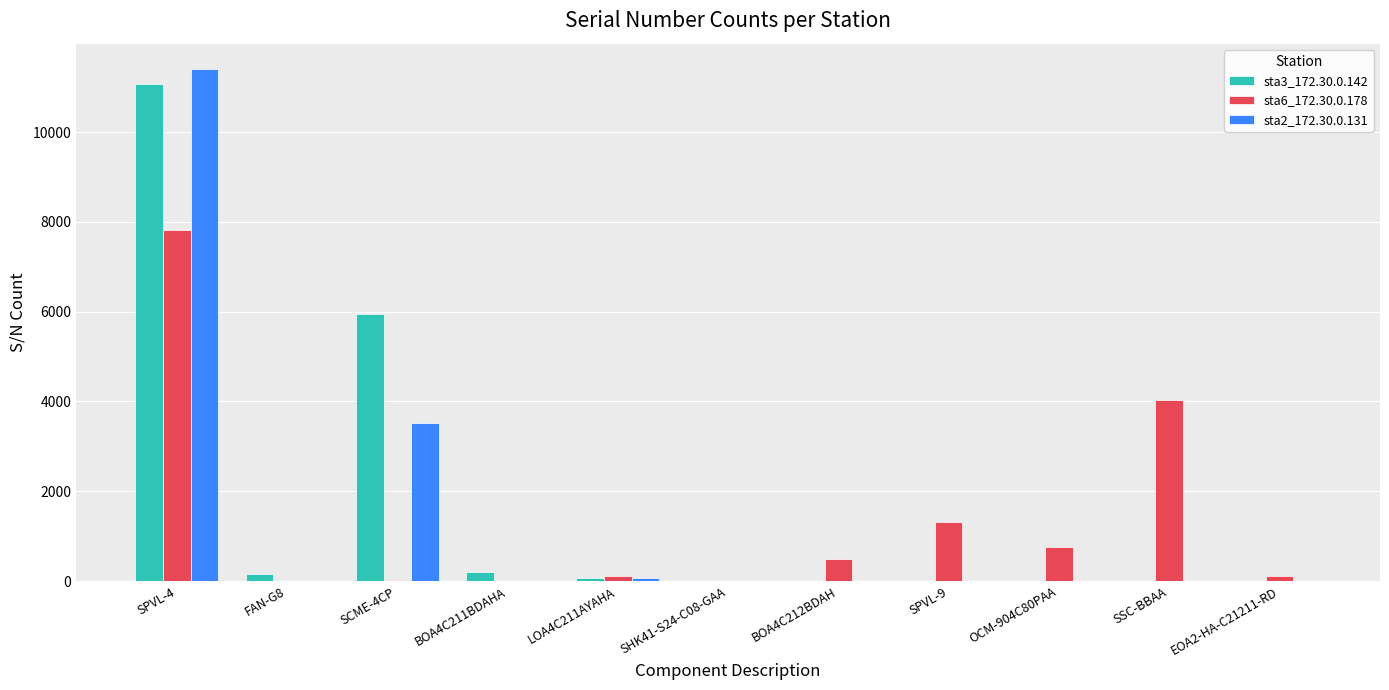

Which label corresponds to the largest value in the chart?

SPVL-4